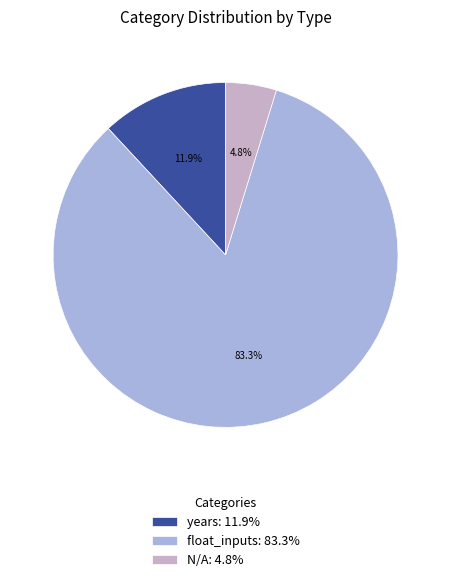

To the nearest percent, what portion does N/A represent?

5%